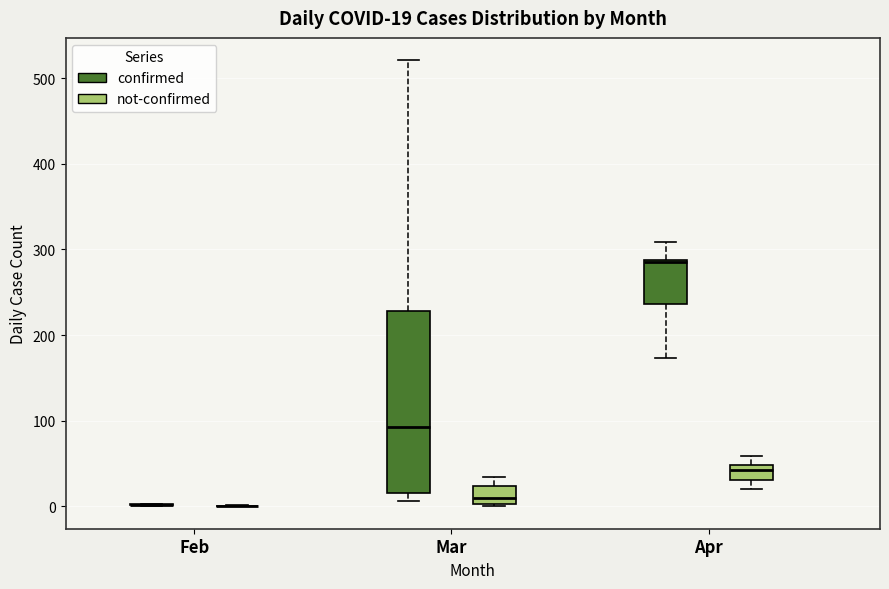

Which box is the tallest, from its lower edge to its upper edge?

Mar (confirmed)